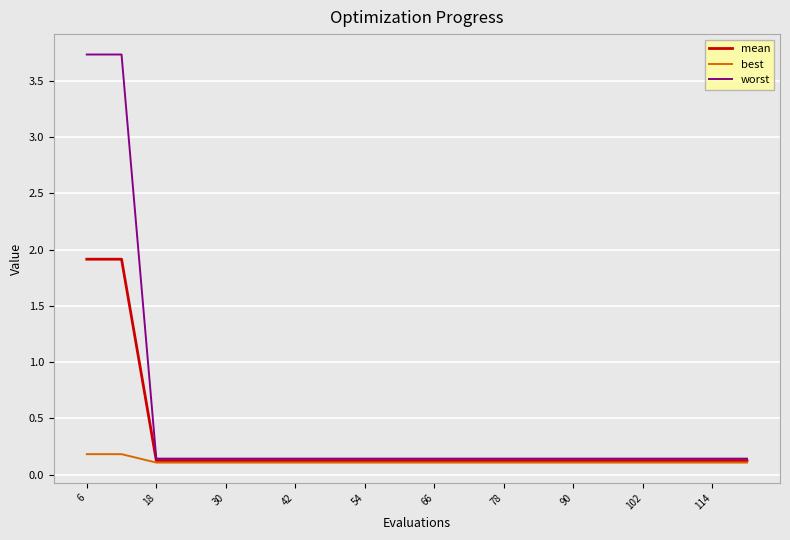

Which series has the widest spread of values?

worst